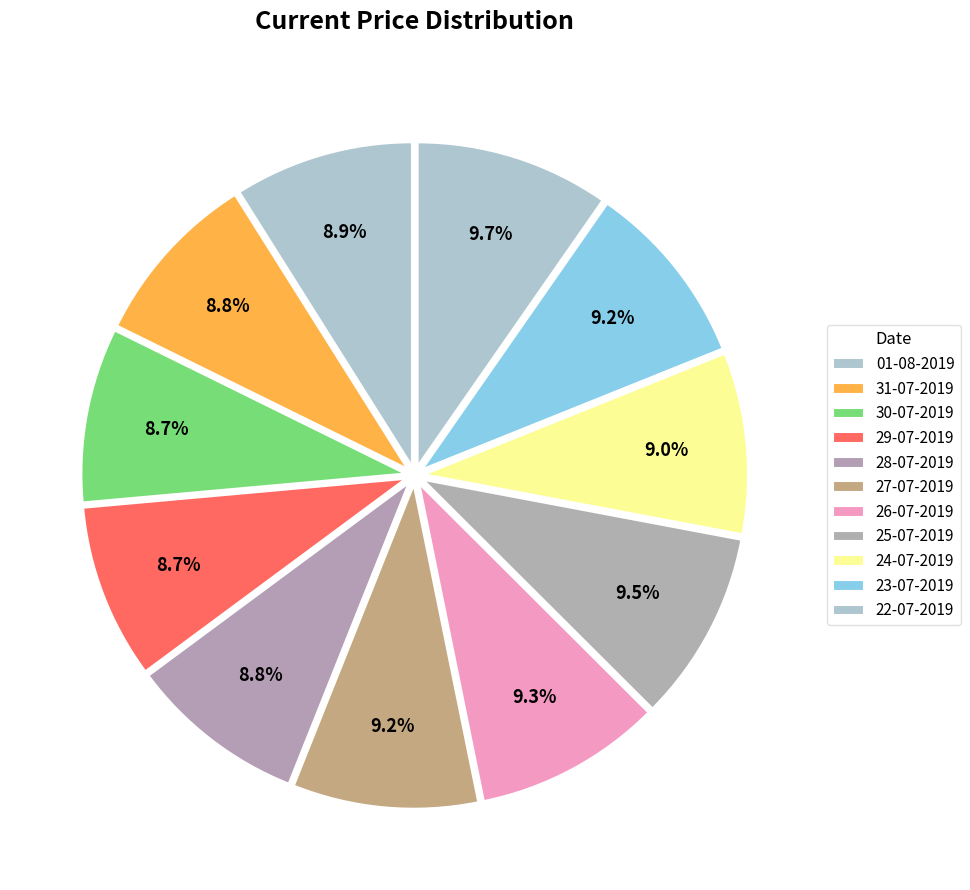

Count the number of slices in the pie.

11